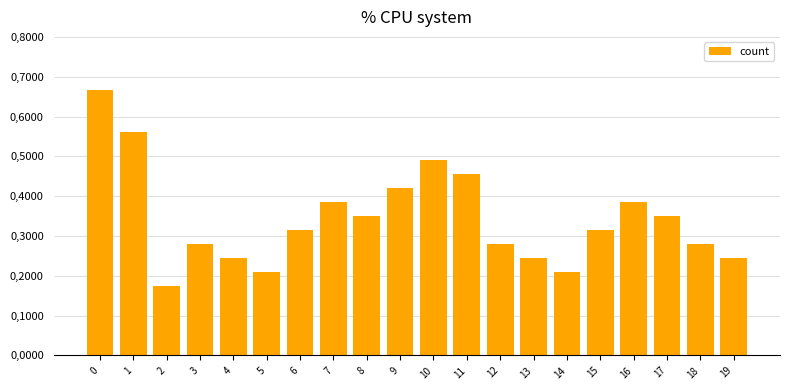

List the labels in order of value, smallest first.

2, 5, 14, 4, 13, 19, 3, 12, 18, 6, 15, 8, 17, 7, 16, 9, 11, 10, 1, 0